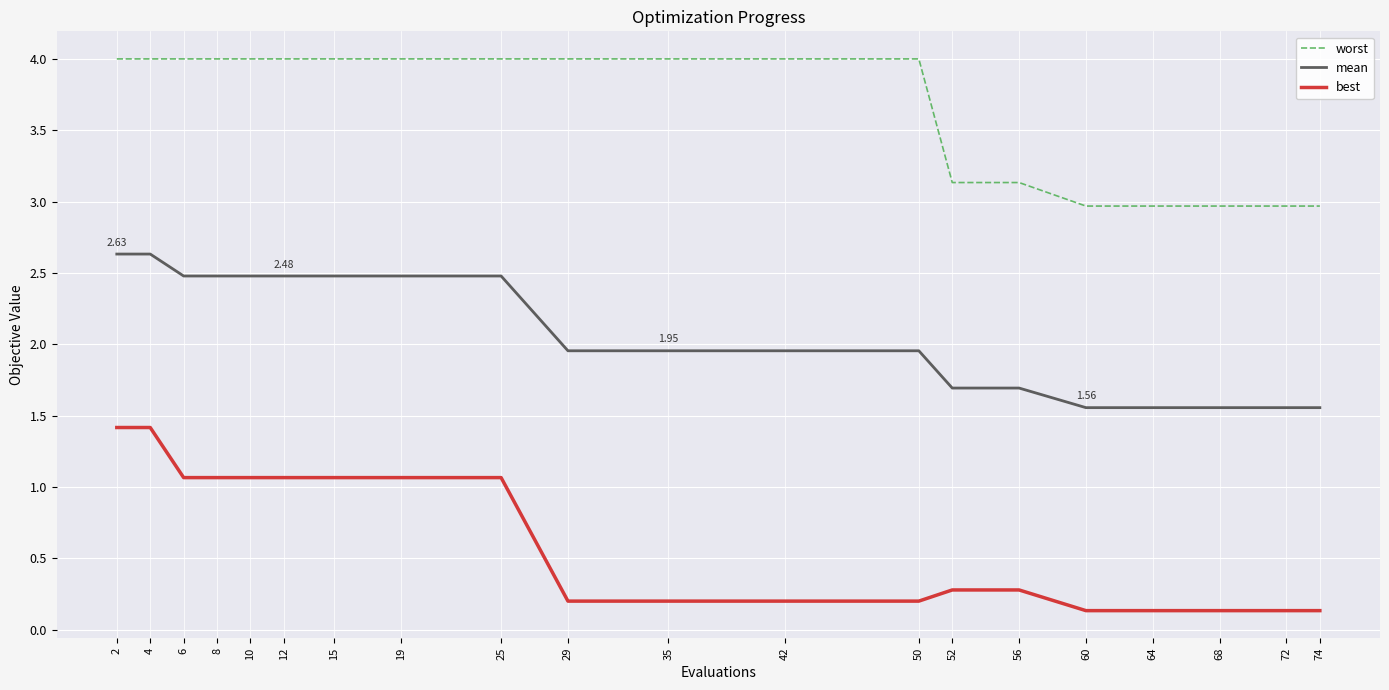

What is the difference between the highest and lowest values at 35?

3.8